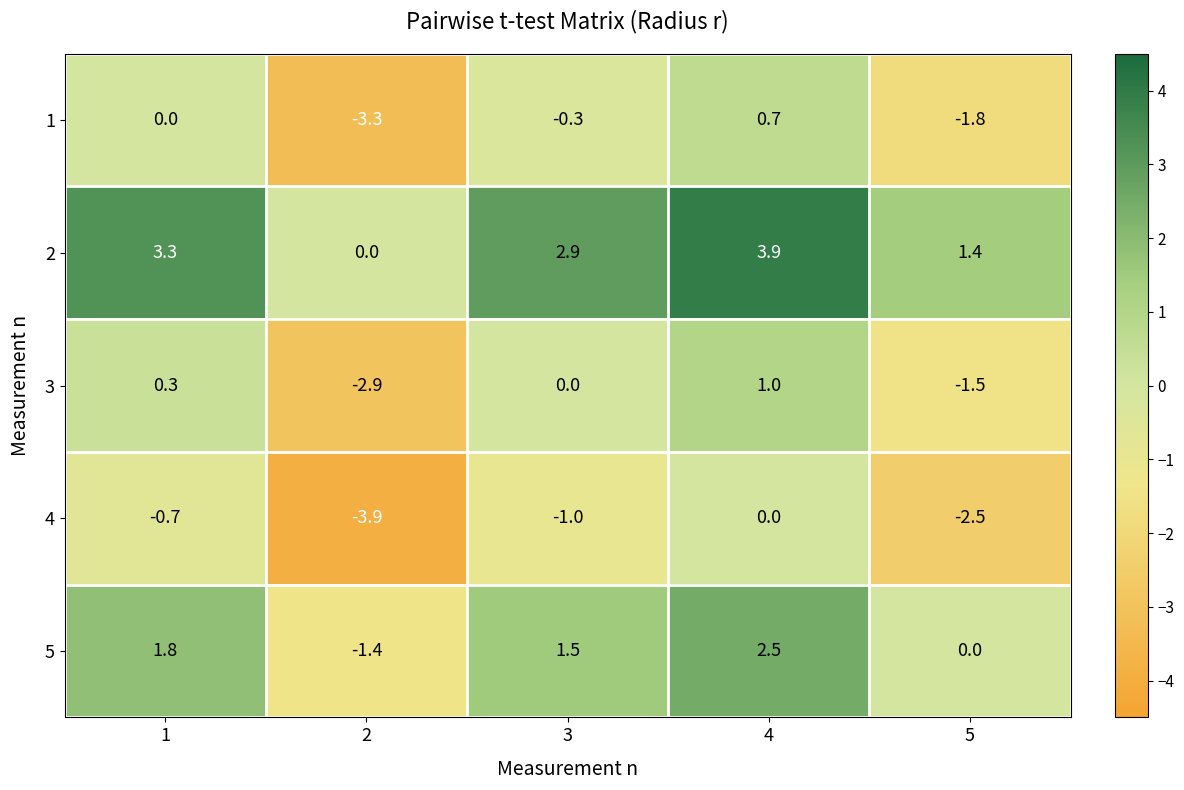

Is it true that 1 equals -1.8 at 5?

True